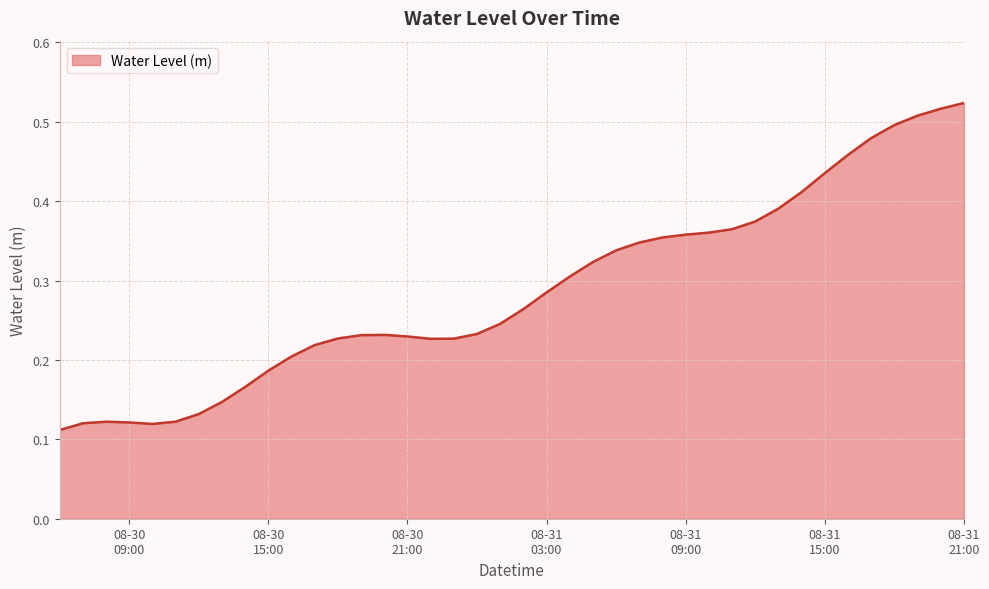

What is the label of the 4th point from the right?

2025-08-31 18:00:00